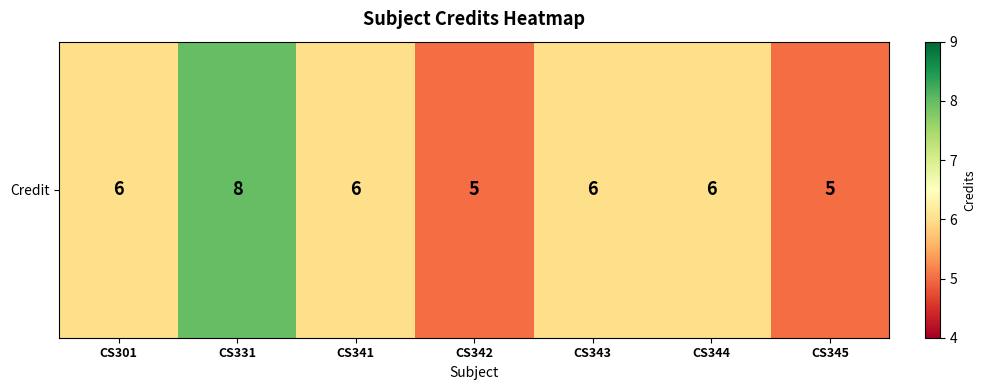

Read the value at CS301.

6